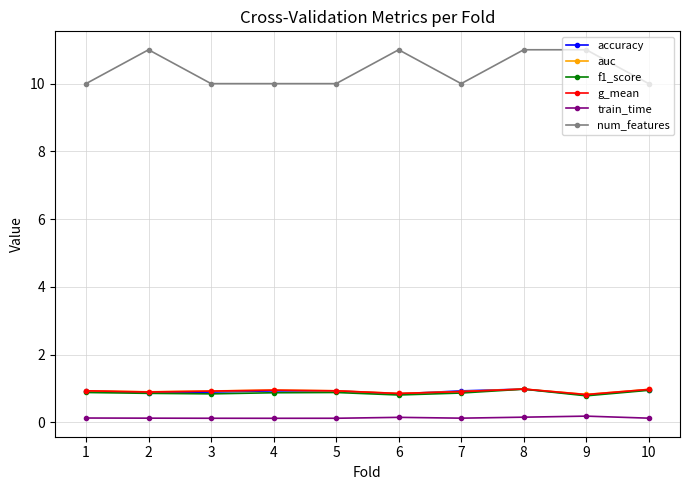

How many data points does each series have?

10